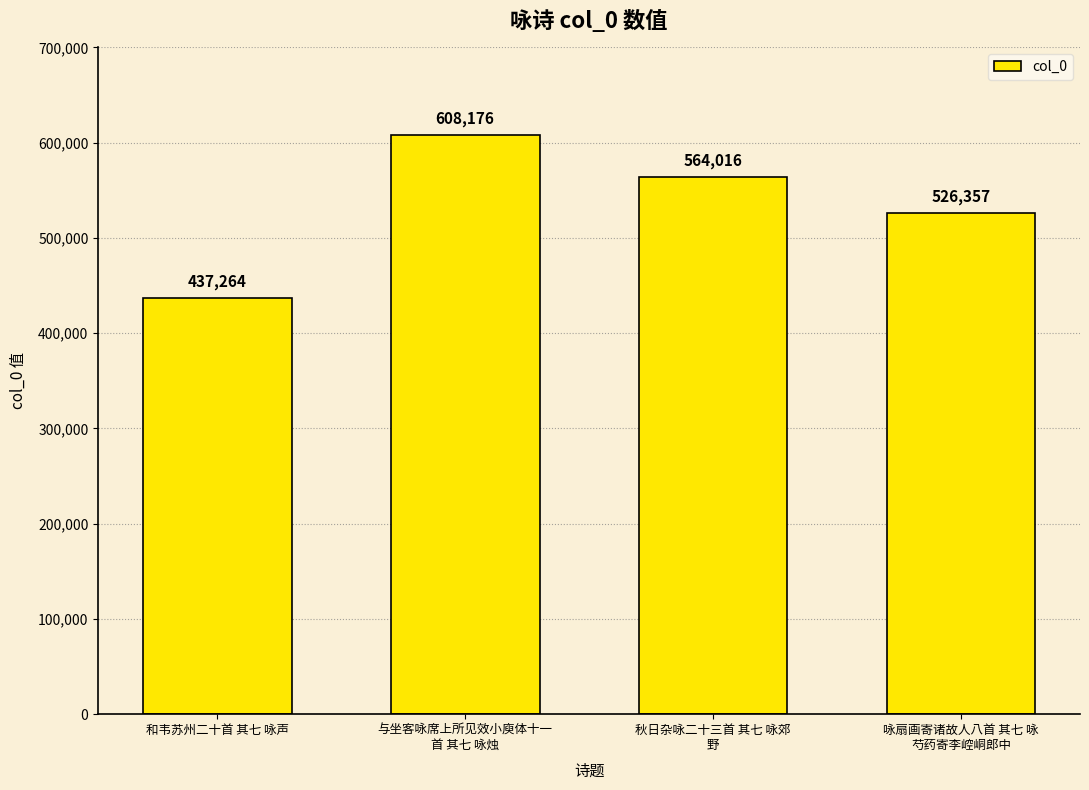

True or false: the data shows 877313 at 咏扇画寄诸故人八首 其七 咏
芍药寄李崆峒郎中.

False